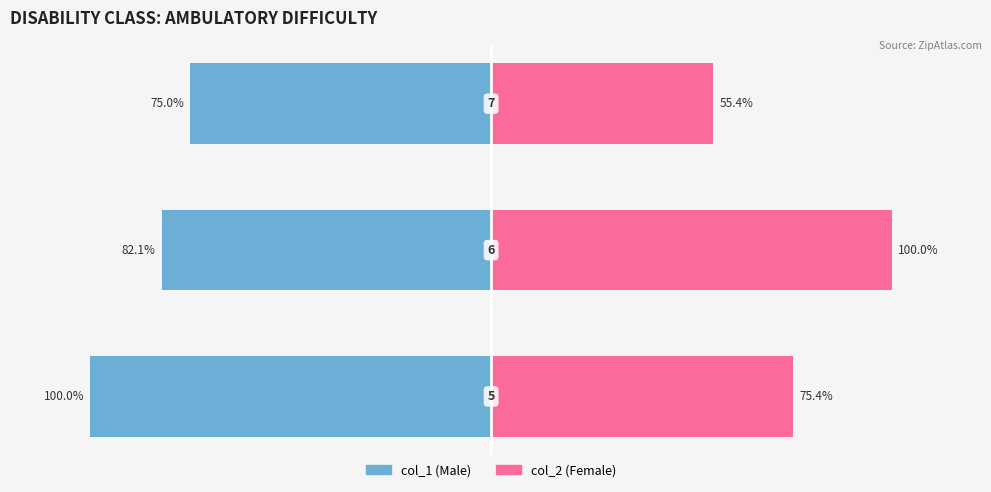

What are all the series names shown in the legend?

col_1, col_2